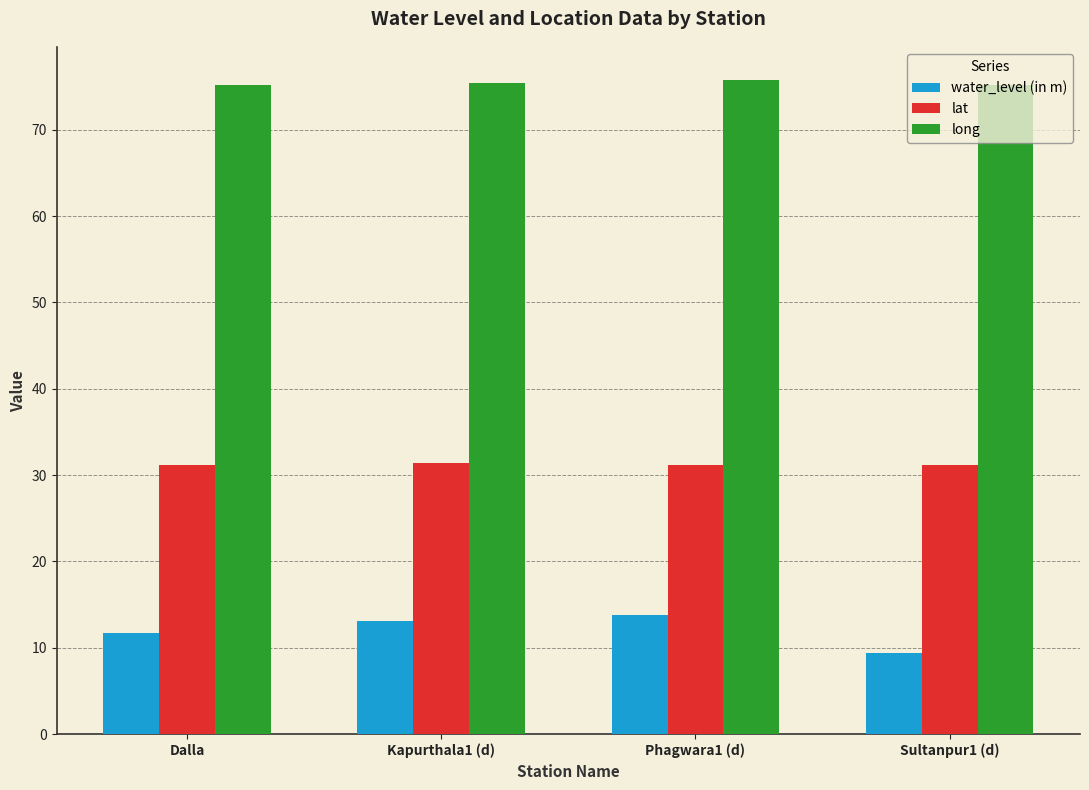

What are all the series names shown in the legend?

water_level (in m), lat, long